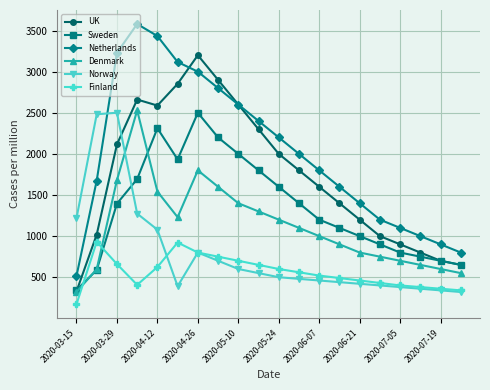

Which series has the largest range (max minus min)?

Netherlands